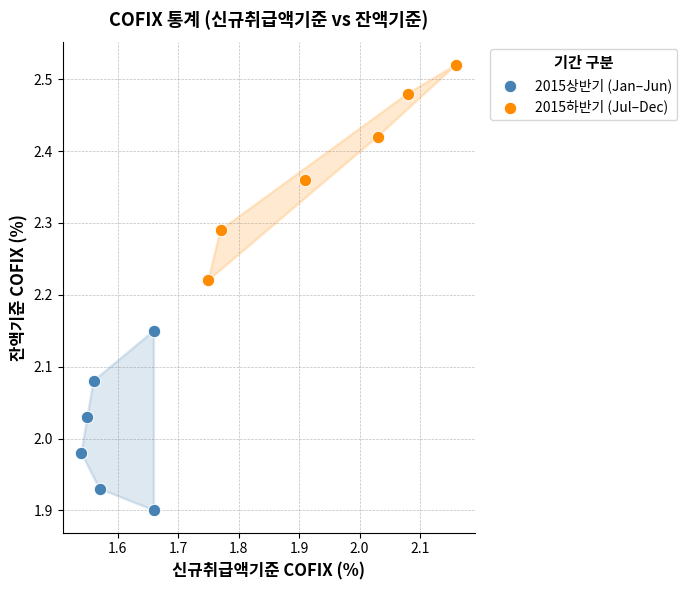

Which series contains the lowest Y value?

2015상반기 (Jan–Jun)